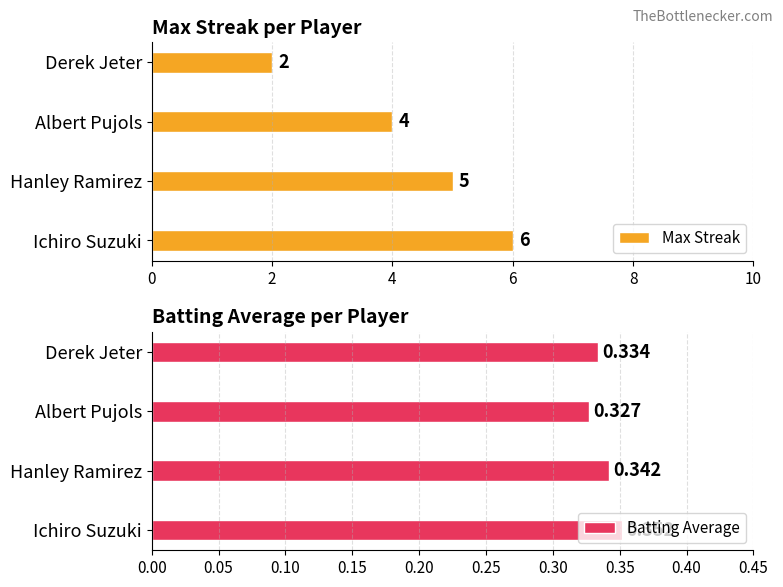

How many data points does each series have?

4